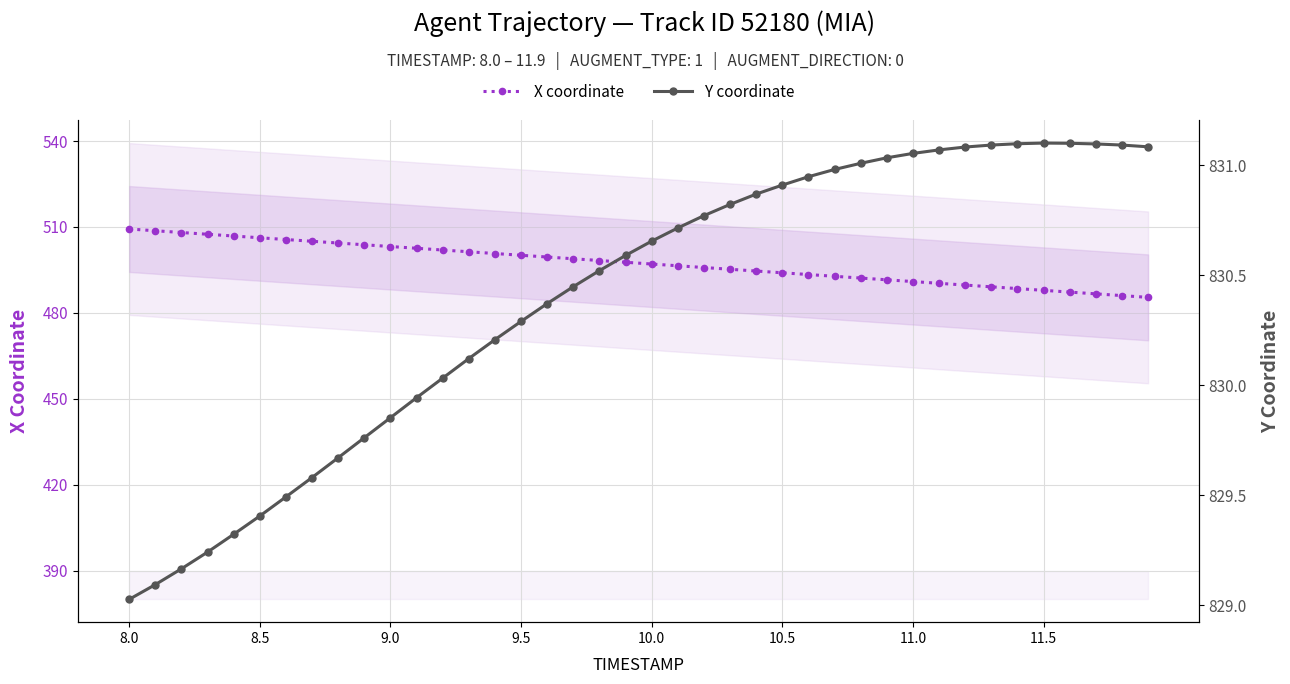

Is this an area chart (filled region under the line)?

No